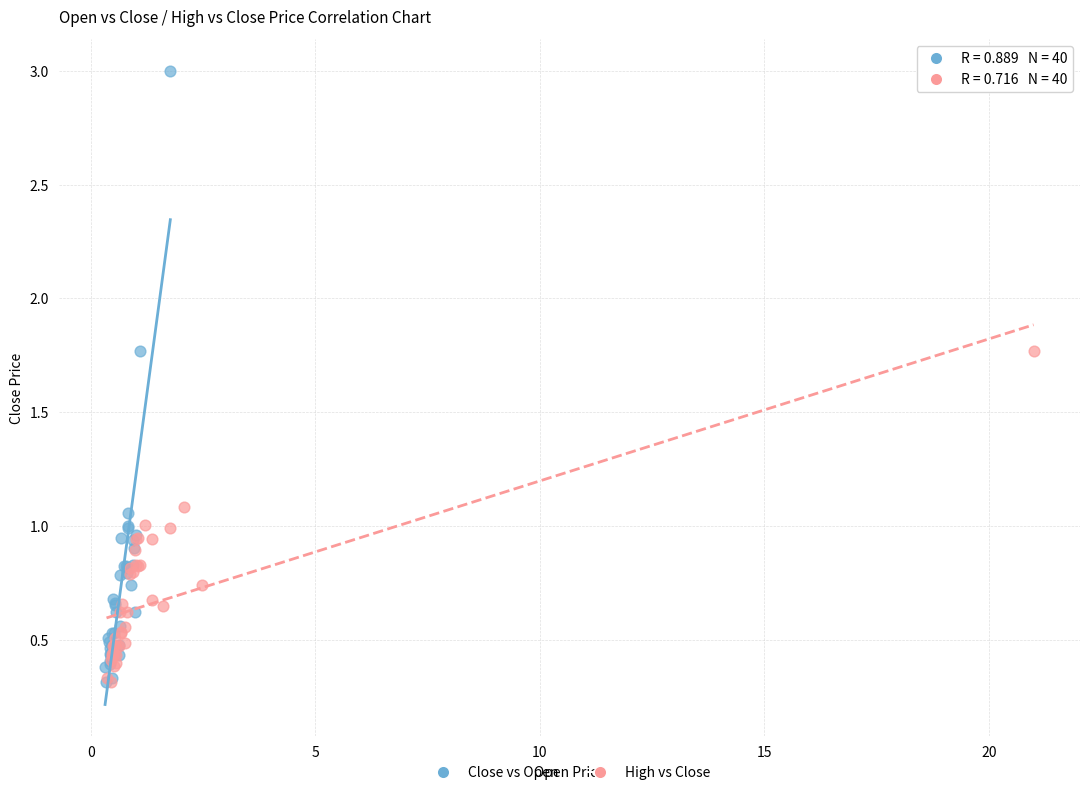

Which series has the largest Y range (max minus min)?

Close vs Open